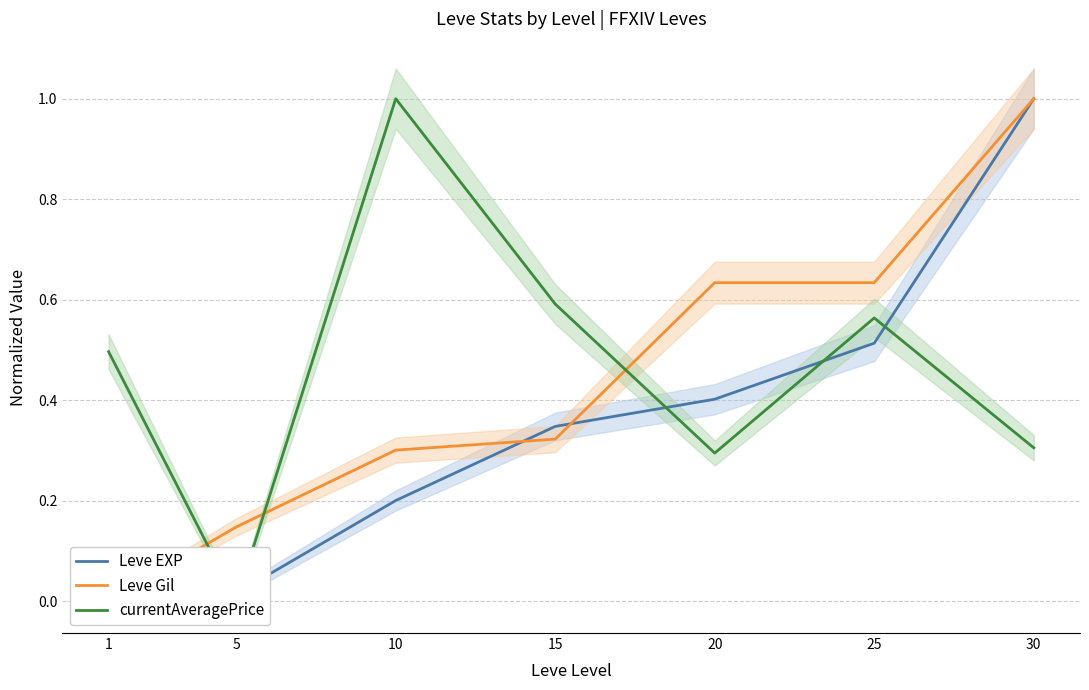

Reading left to right, list all the values displayed in this chart.

Leve EXP: 0.0	0.0	0.2	0.3	0.4	0.5	1.0
Leve Gil: 0.0	0.1	0.3	0.3	0.6	0.6	1.0
currentAveragePrice: 0.5	0.0	1.0	0.6	0.3	0.6	0.3